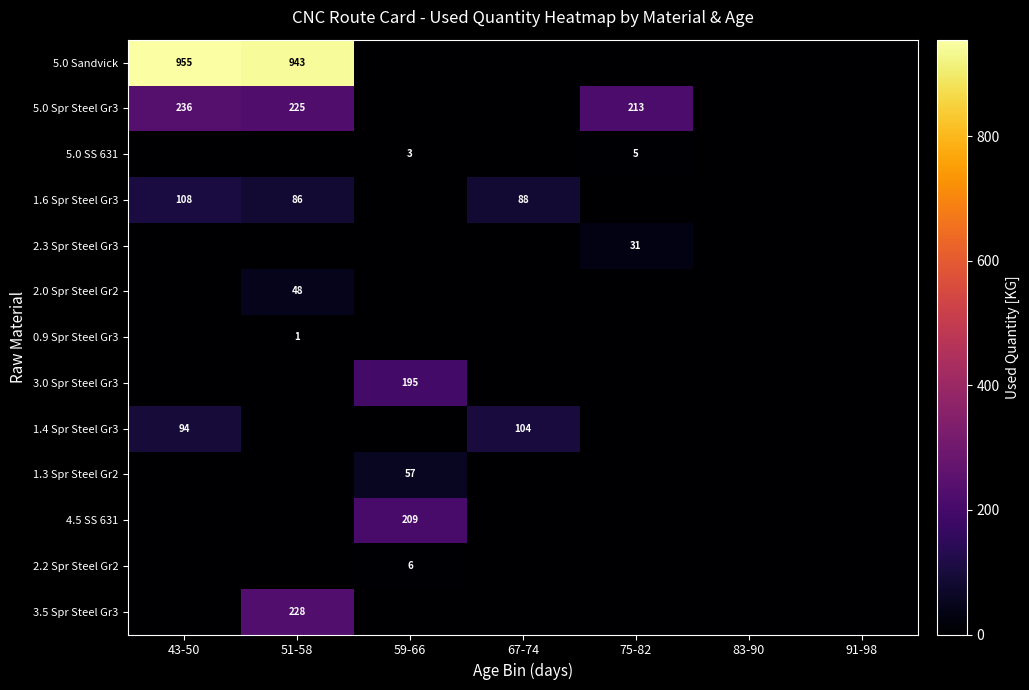

Which category has the lowest value across all series?

59-66